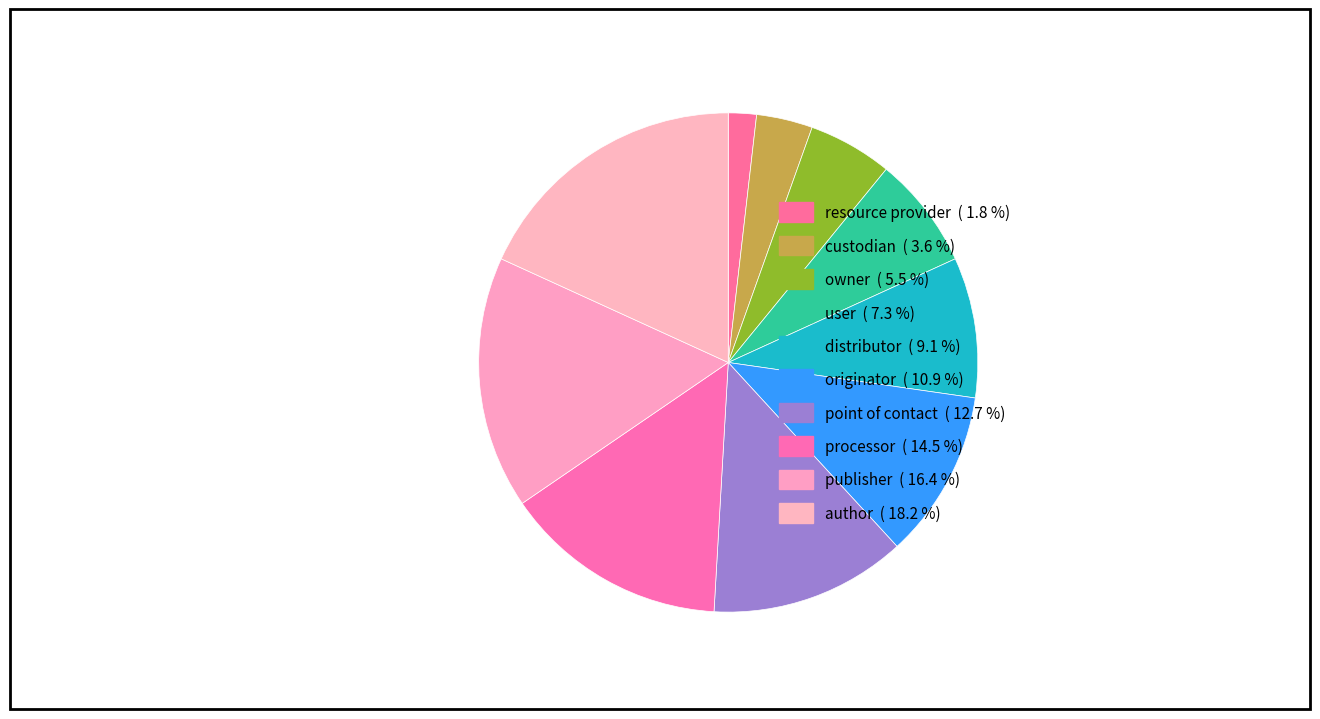

How much of the chart is everything except resource provider?

98.2%